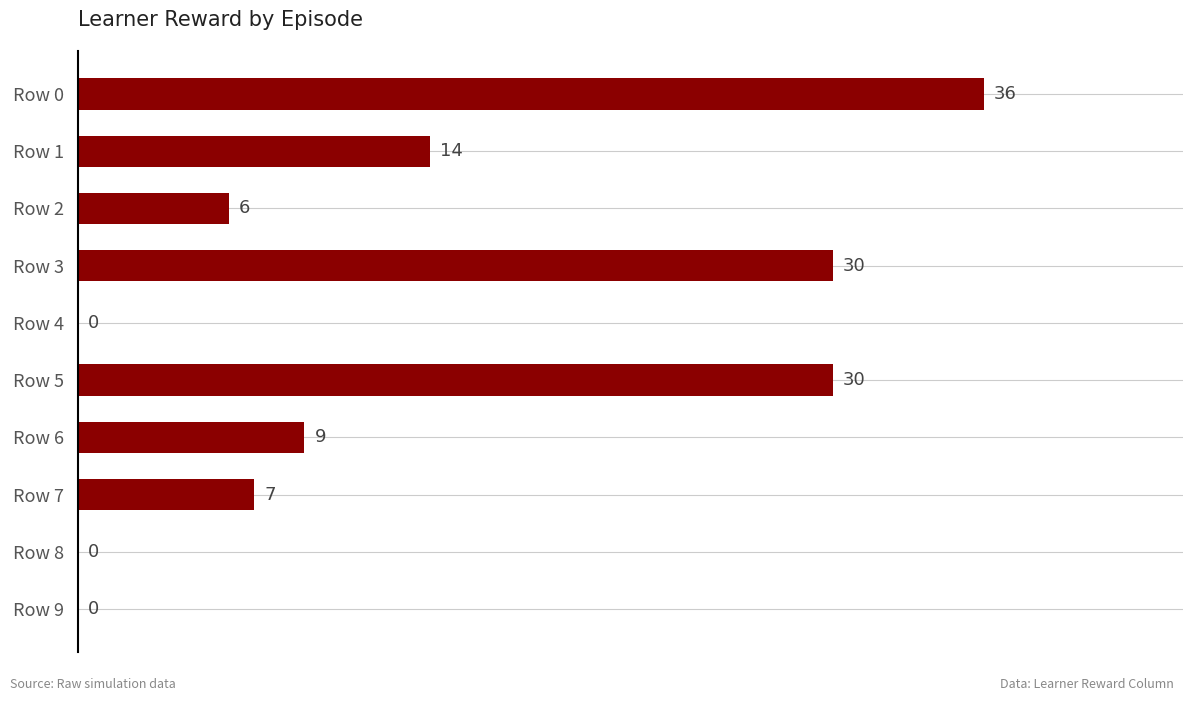

True or false: the data shows 30 at Row 5.

True